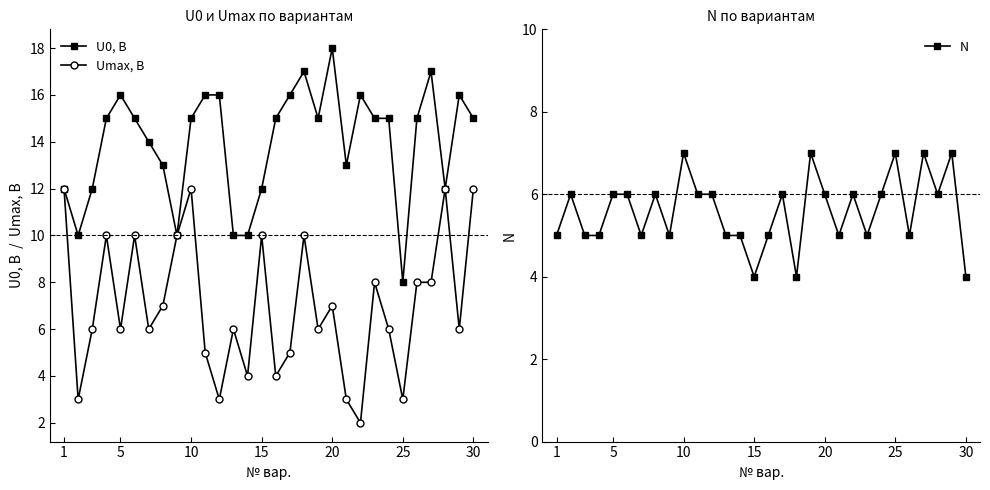

How many Umax, В values are between 5 and 10?

19